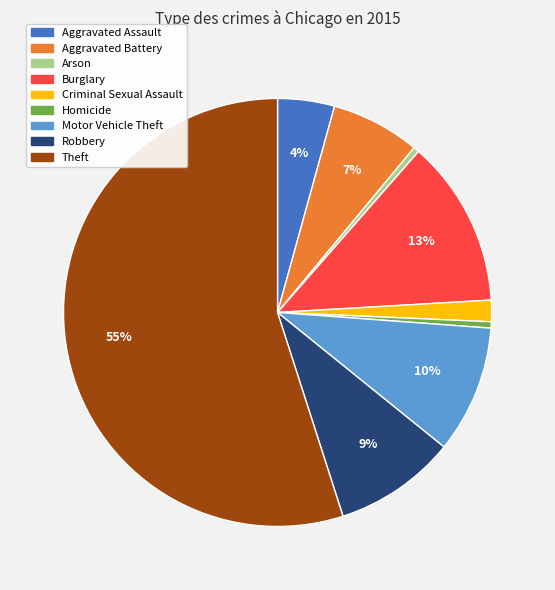

Is the sum of Homicide and Robbery greater than half?

No